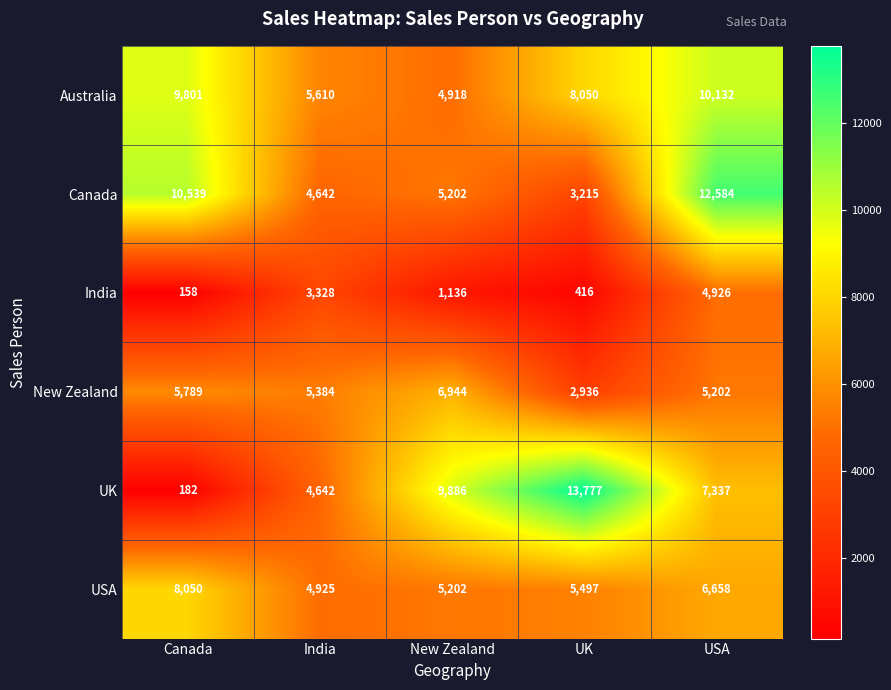

What is the average value of the USA series?

6066